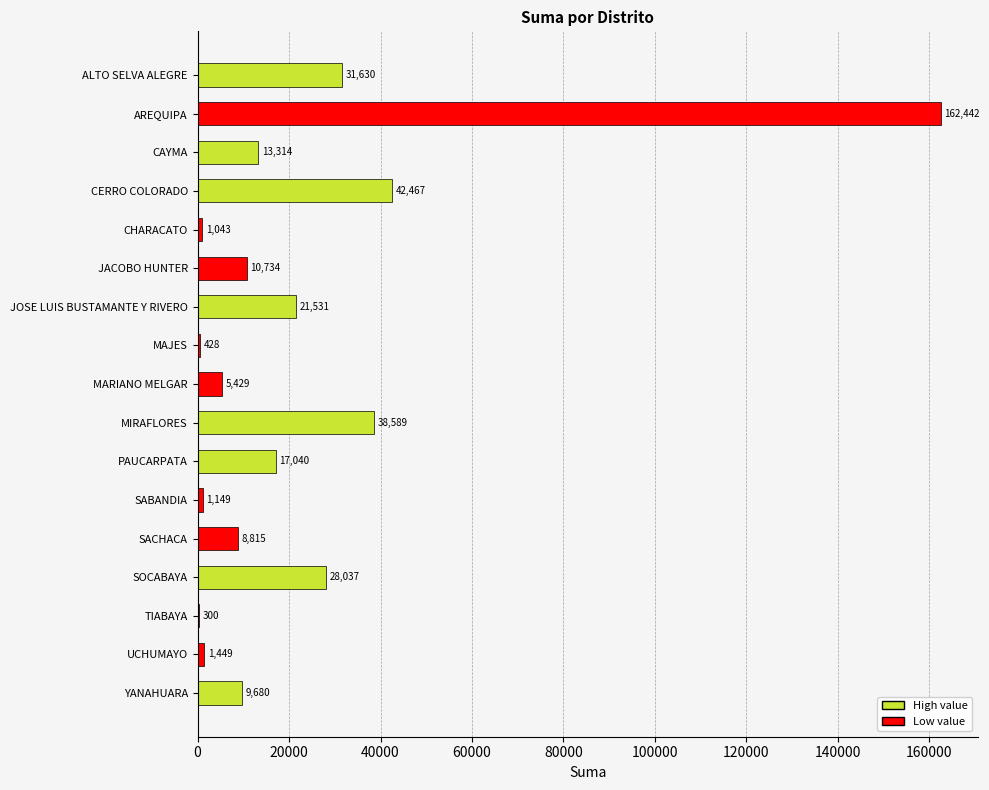

Approximately how many times larger is the value at PAUCARPATA compared to CAYMA?

1.3